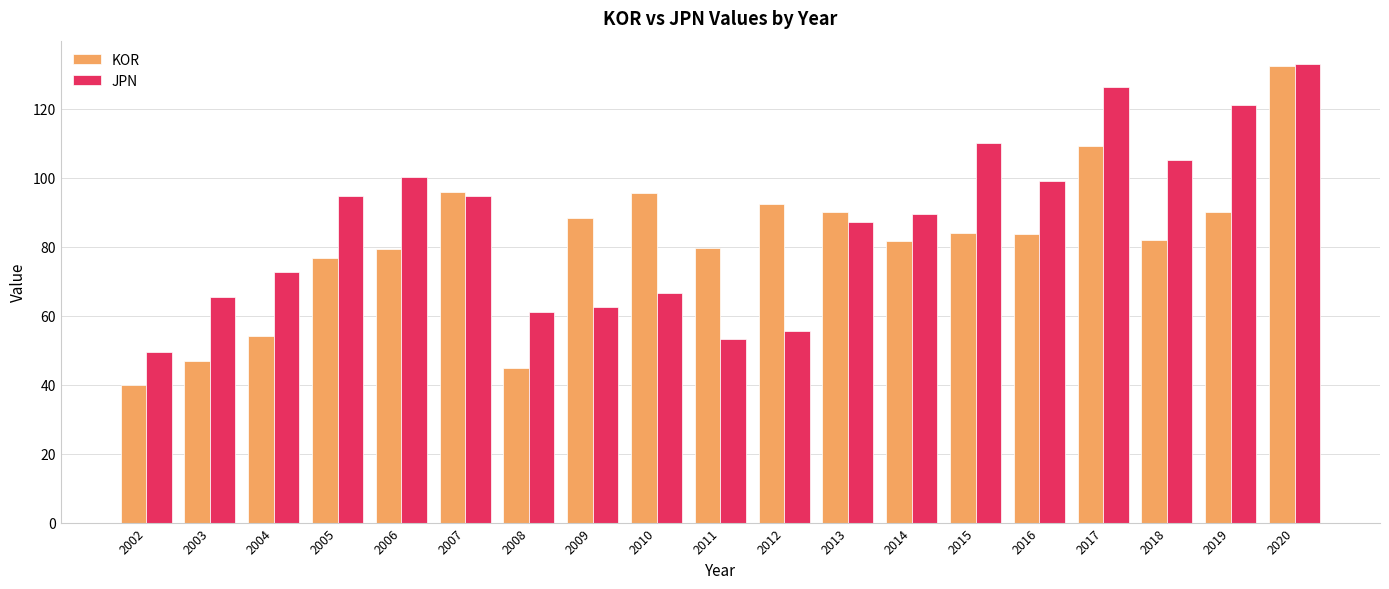

How many values in the KOR series exceed 83?

10